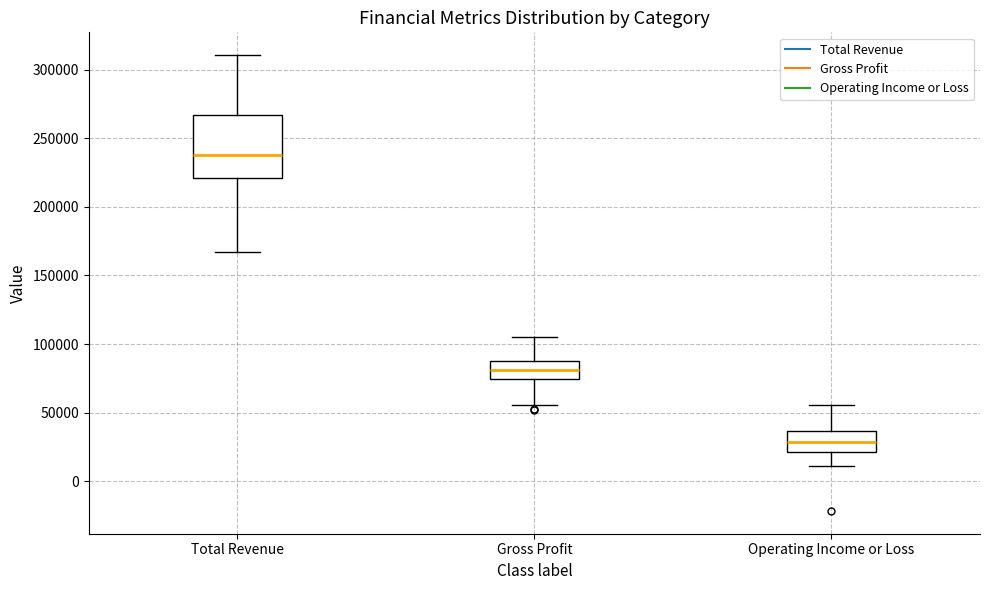

Which box is the tallest, from its lower edge to its upper edge?

Total Revenue